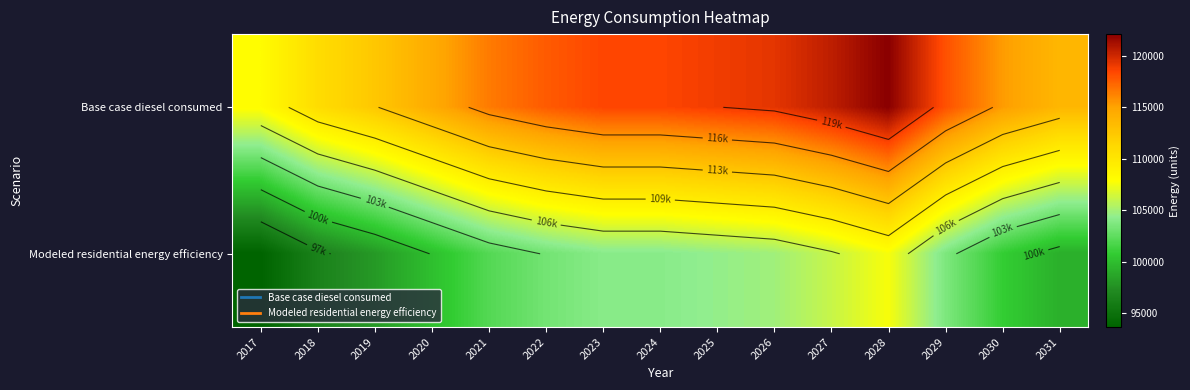

At which category does the chart reach its peak across all series?

2028